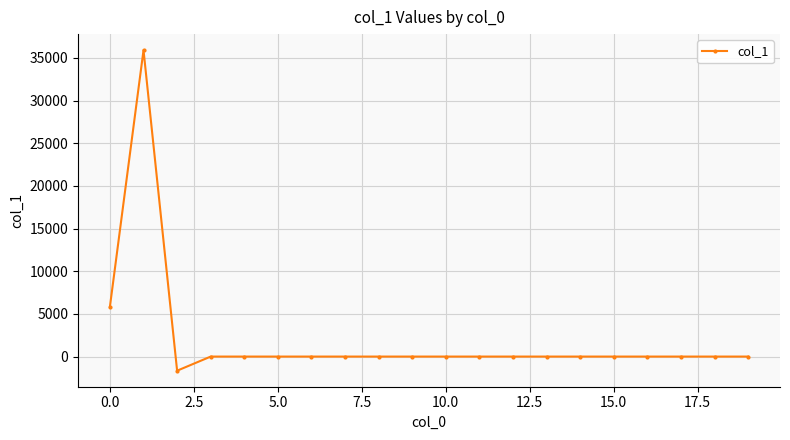

Reading left to right, list all the values displayed in this chart.

5862.6	35910.2	-1654.7	0.0	0.0	0.0	0.0	0.0	0.0	0.0	0.0	0.0	0.0	0.0	0.0	0.0	0.0	0.0	0.0	0.0